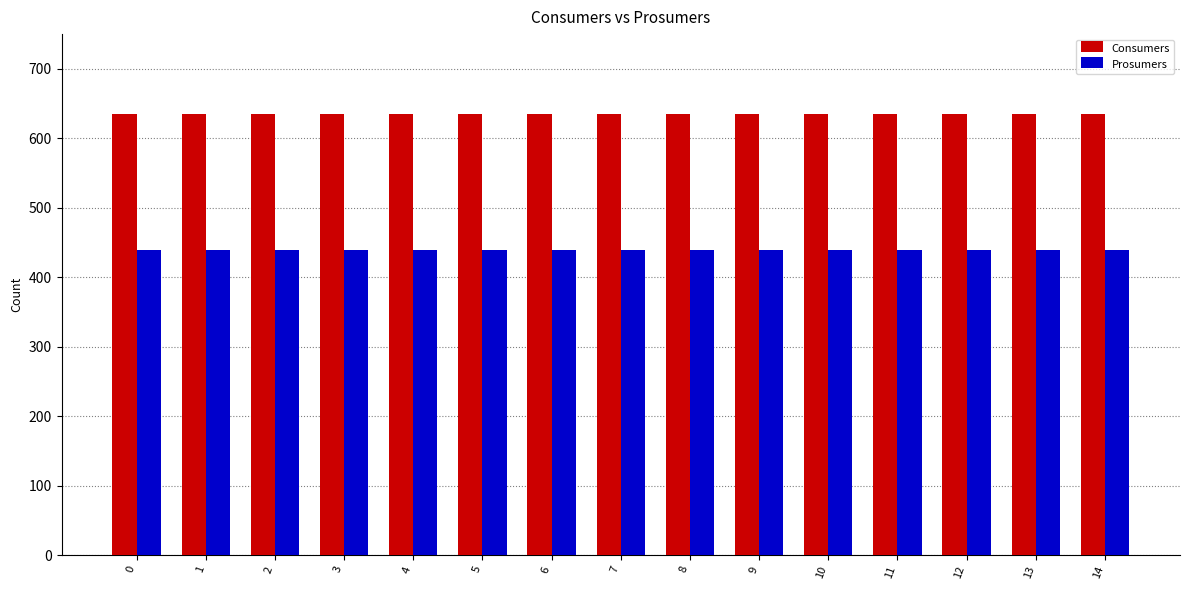

Is the value of Prosumers at 10 greater than the value of Consumers at 5?

No